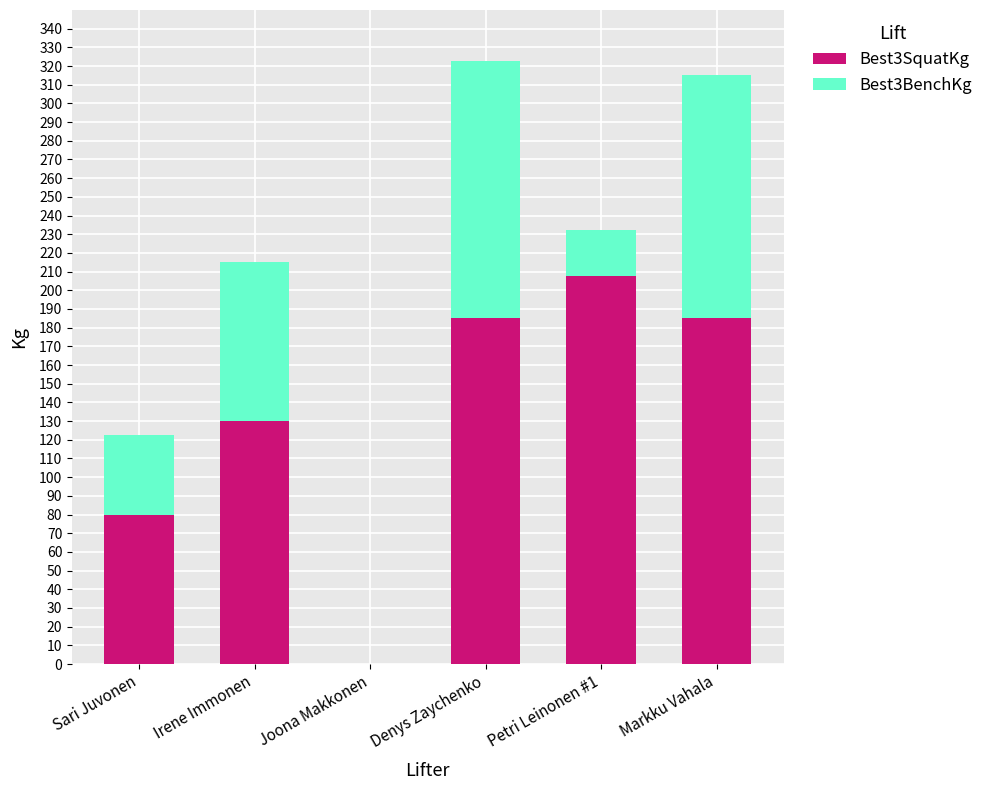

What is the maximum value for Best3SquatKg?

207.5